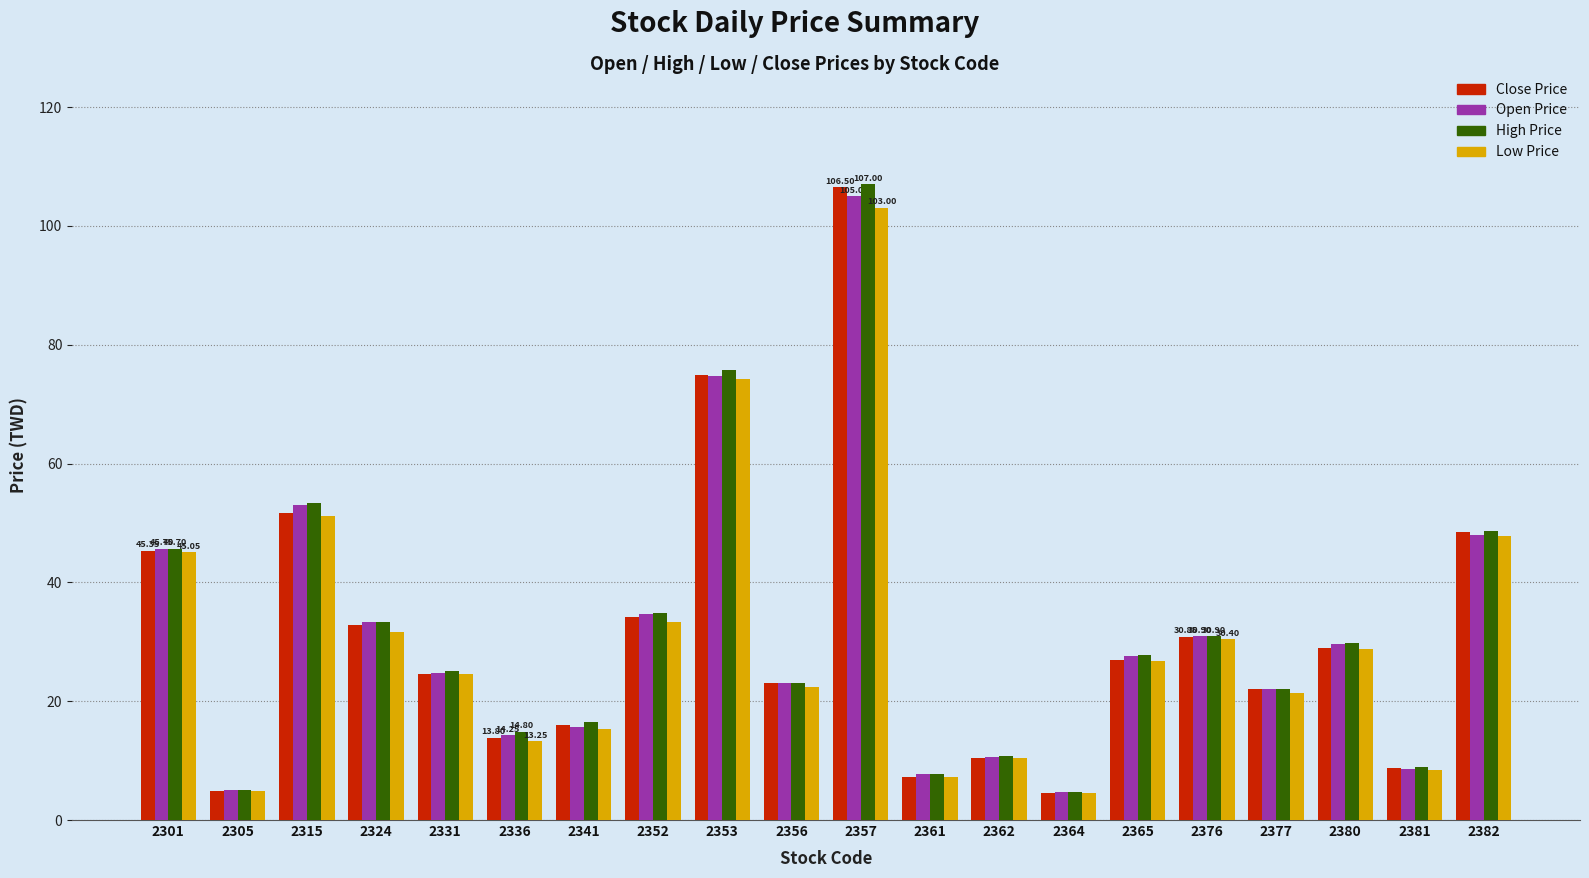

Are the bars horizontal?

No